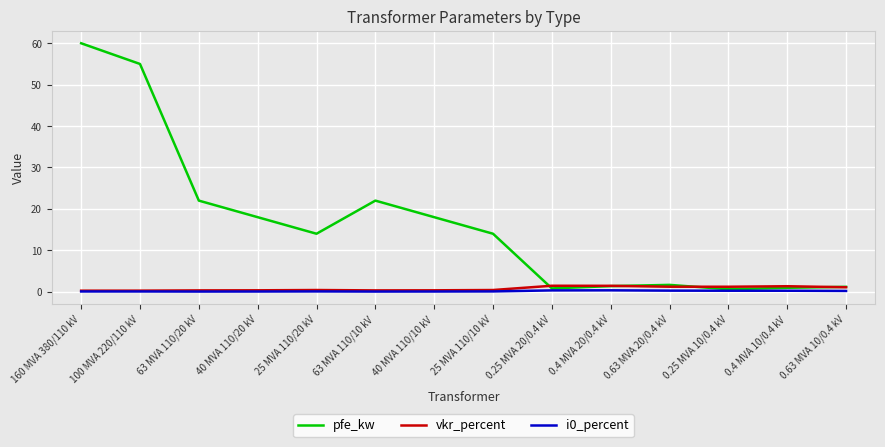

At which category is the sum across all series the highest?

160 MVA 380/110 kV